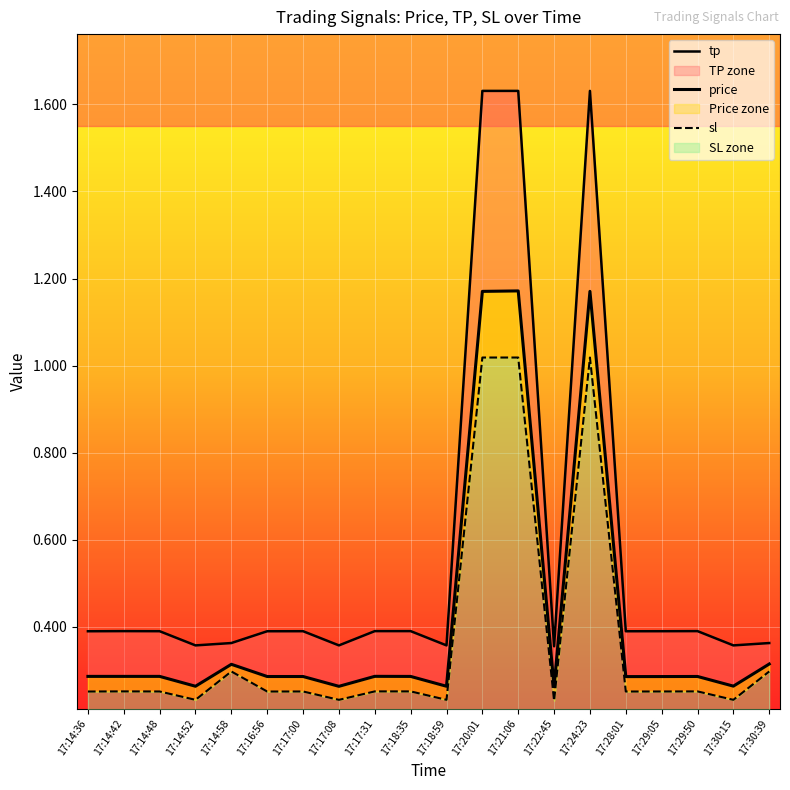

Is the value of price at 17:29:50 greater than the value of sl at 17:30:39?

No